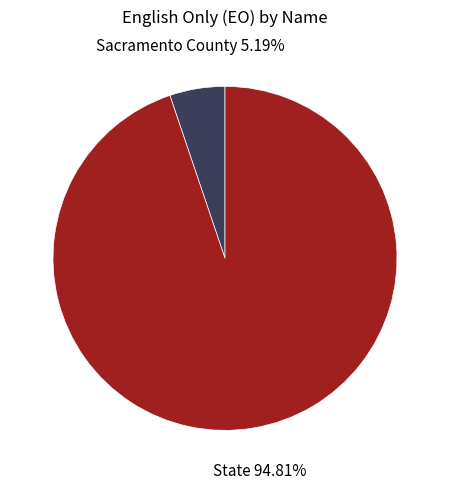

To the nearest percent, what is the difference between the largest and smallest slice percentages?

90%